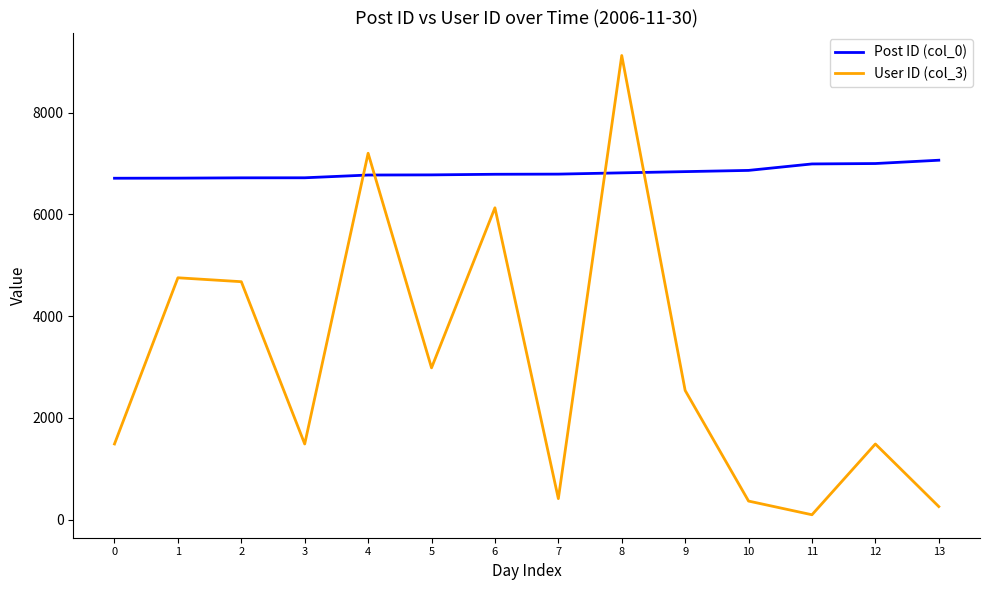

Is it true that Post ID (col_0) equals 6840 at 9?

True